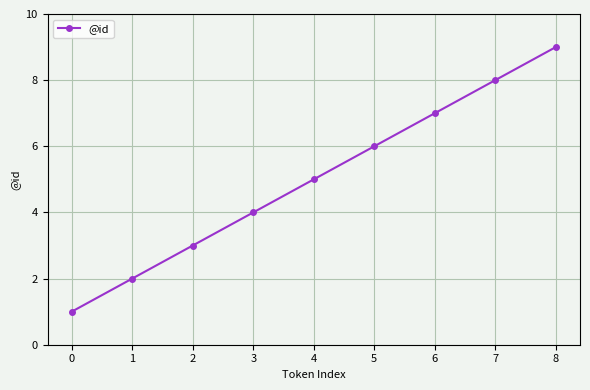

How many data points are less than 5?

4